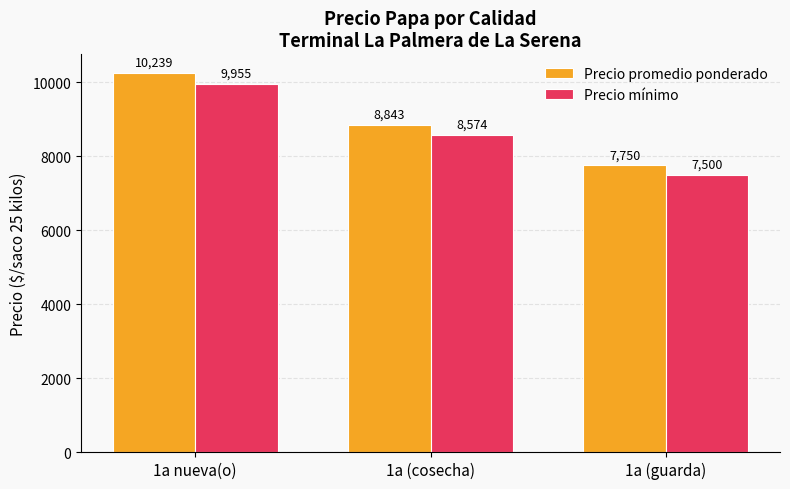

List the labels in order of Precio promedio ponderado value, smallest first.

1a (guarda), 1a (cosecha), 1a nueva(o)